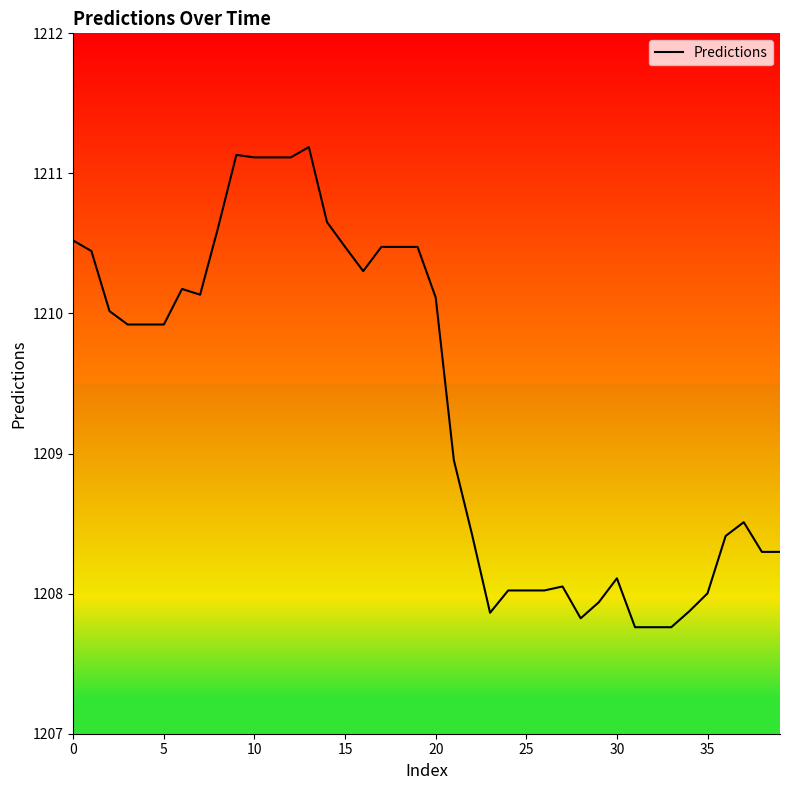

How many data points are above 1209?

21